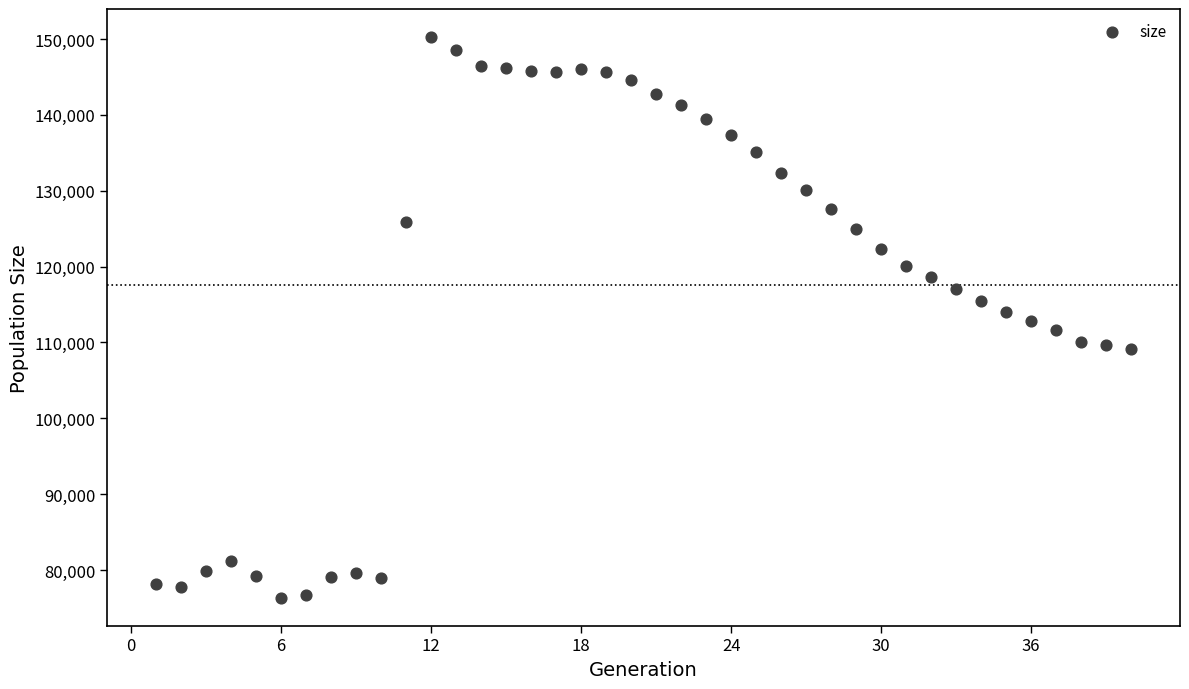

What is the range of X values (max minus min)?

39